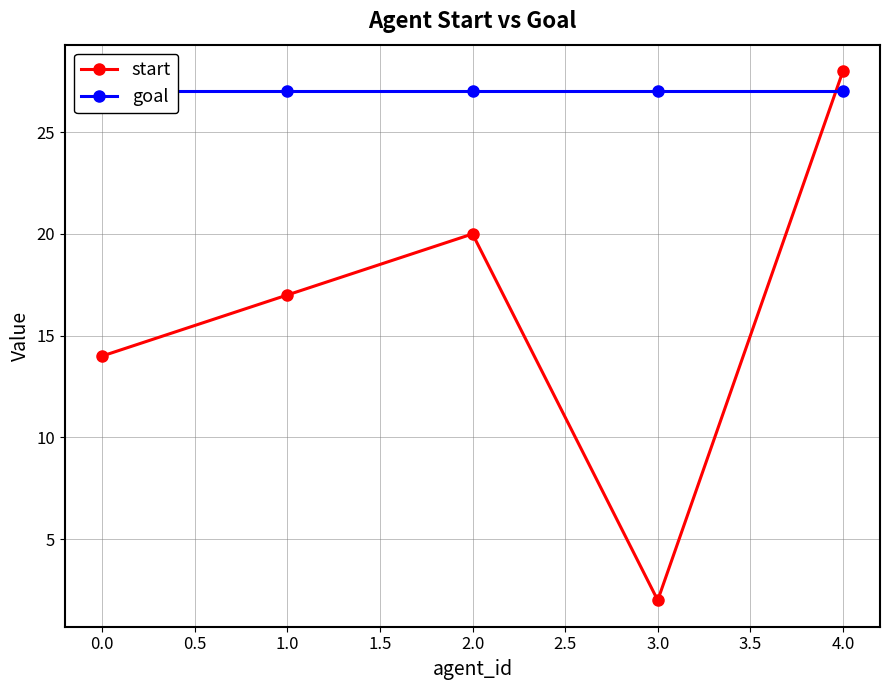

Reading left to right, extract all data points from this chart.

start: 14	17	20	2	28
goal: 27	27	27	27	27